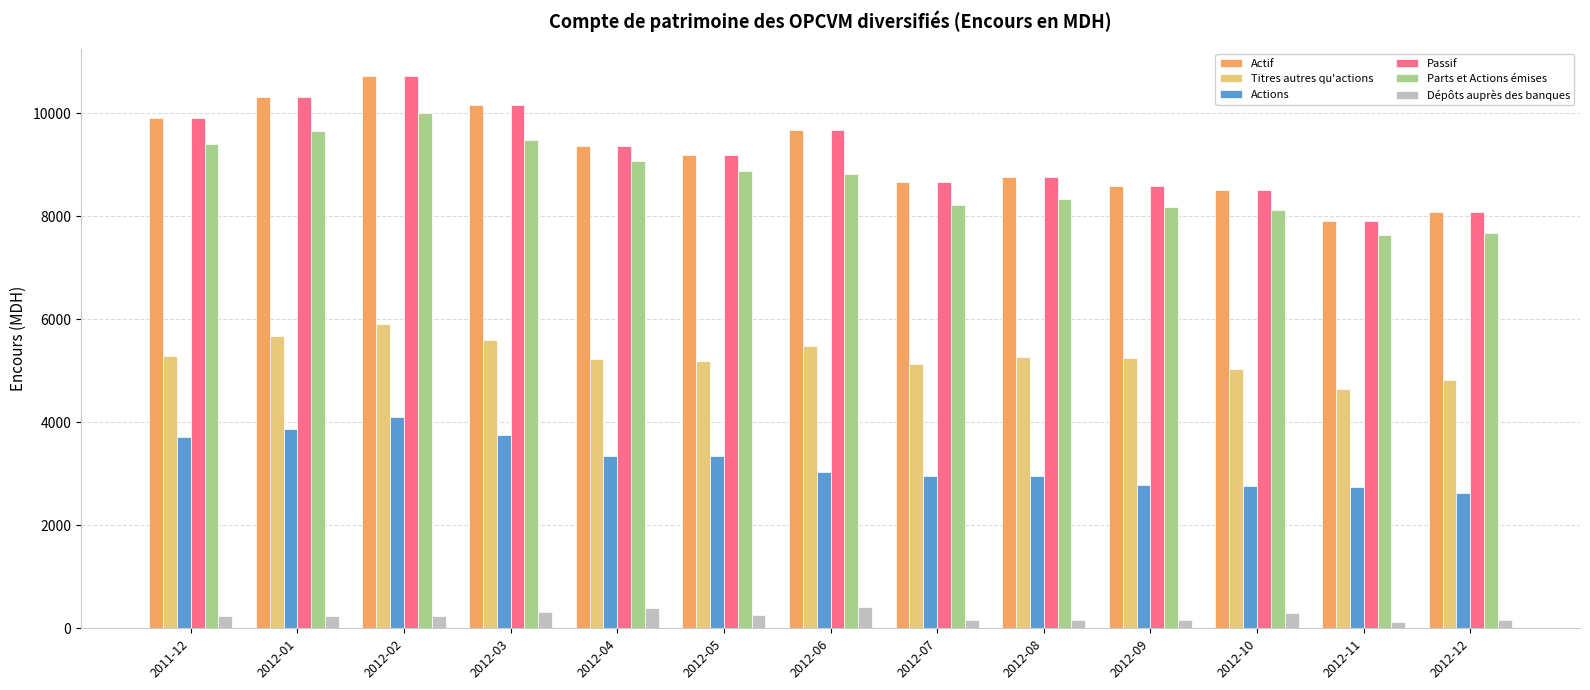

What is the minimum value for Titres autres qu'actions?

4646.1